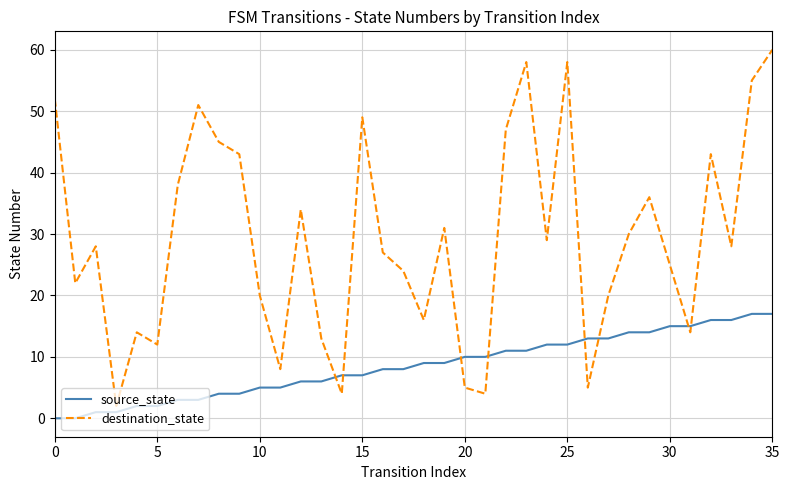

List the series in order of their overall mean, highest first.

destination_state, source_state